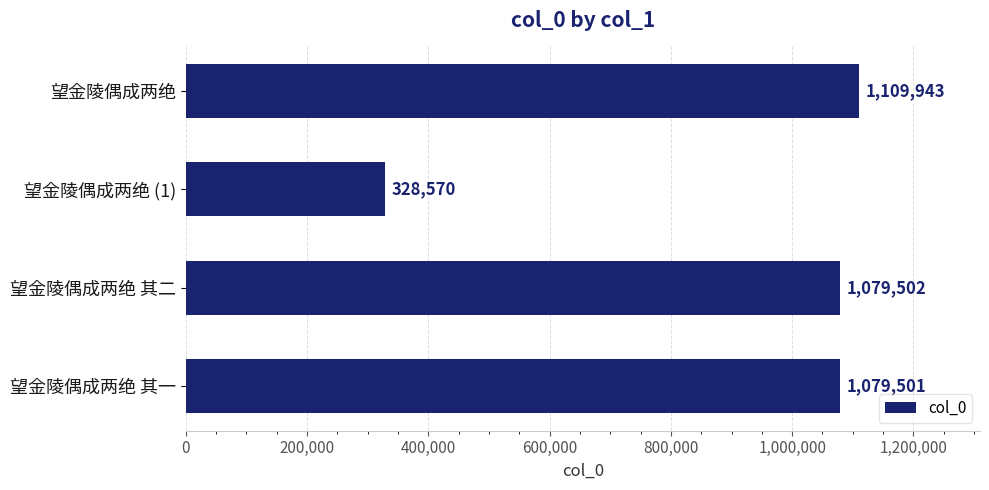

What is the difference between the maximum and minimum values?

781373